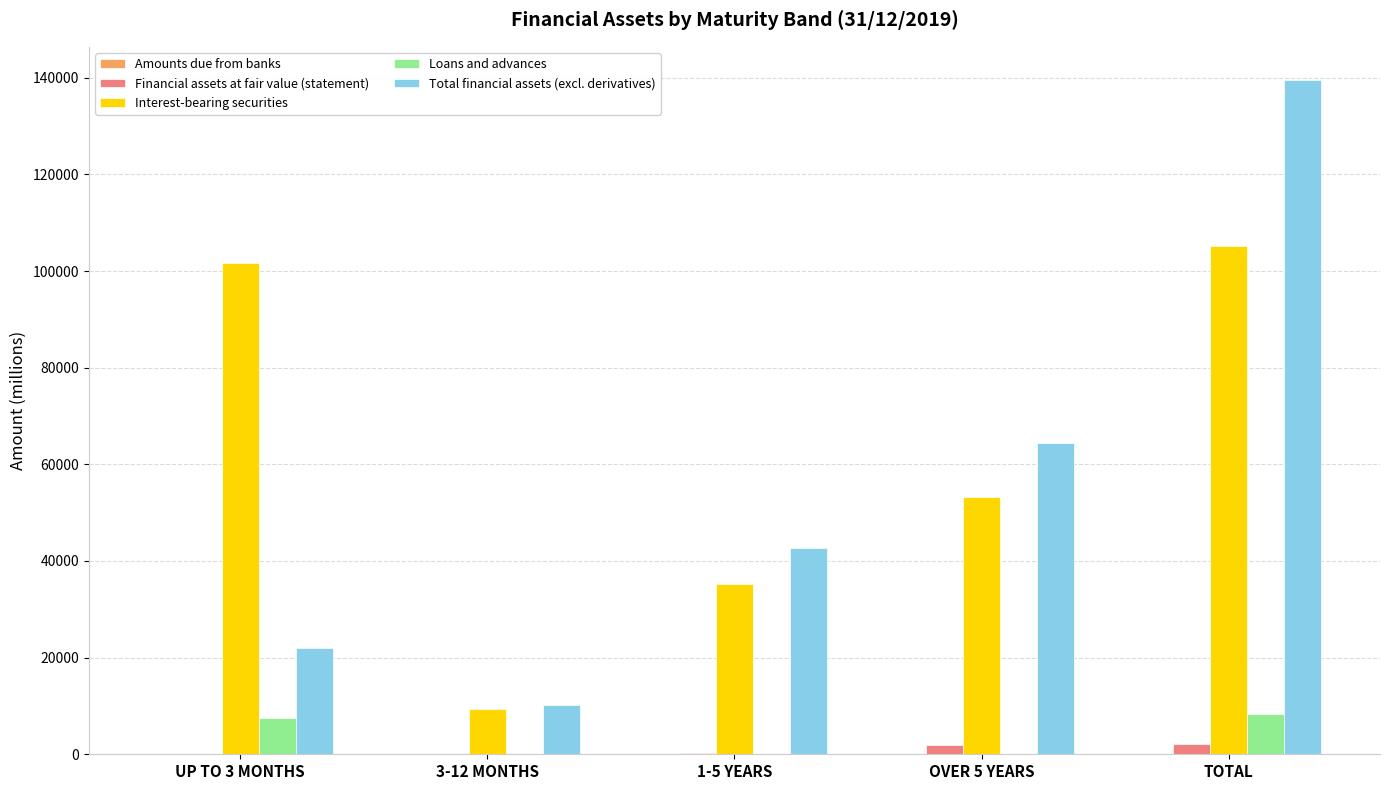

What is the sum of all Interest-bearing securities values?

304562